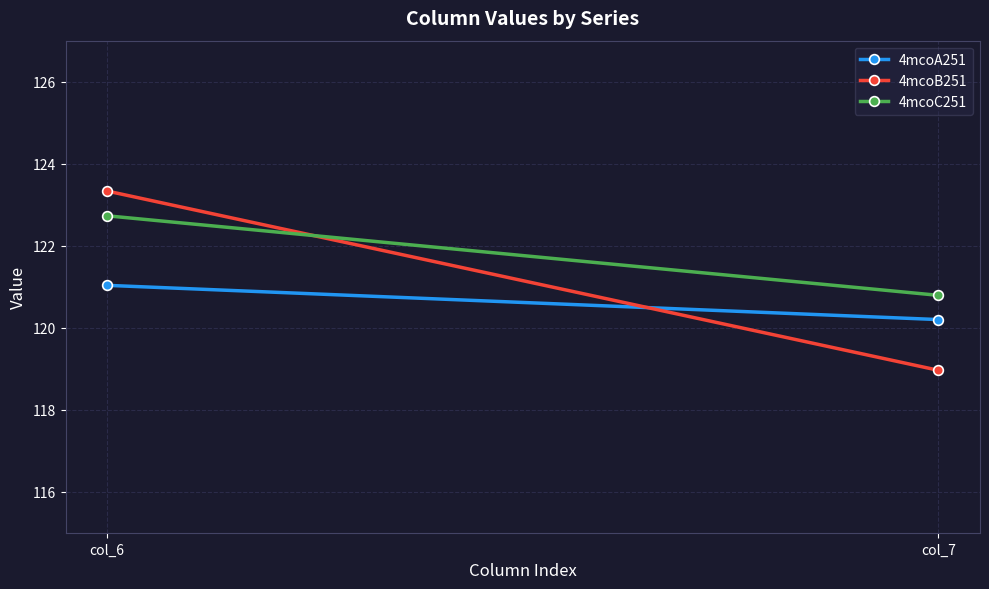

Between col_7 and col_6, which is larger?

col_6